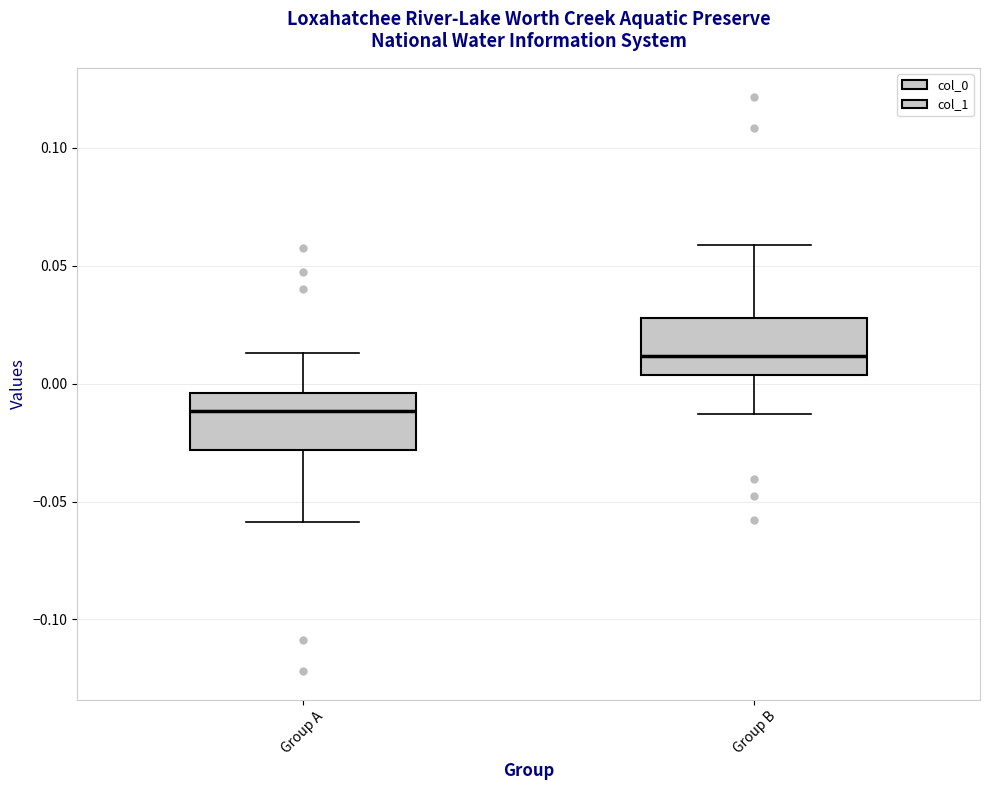

Reading left to right, read every box against the y-axis: the position of its median line, the range the box covers, and the ends of its whiskers. The values are not printed on the chart, so give them approximately, as read against the axis.

Group A: median -0.010, box -0.030 to -0.005, whiskers -0.060 to 0.015
Group B: median 0.010, box 0.005 to 0.030, whiskers -0.015 to 0.060